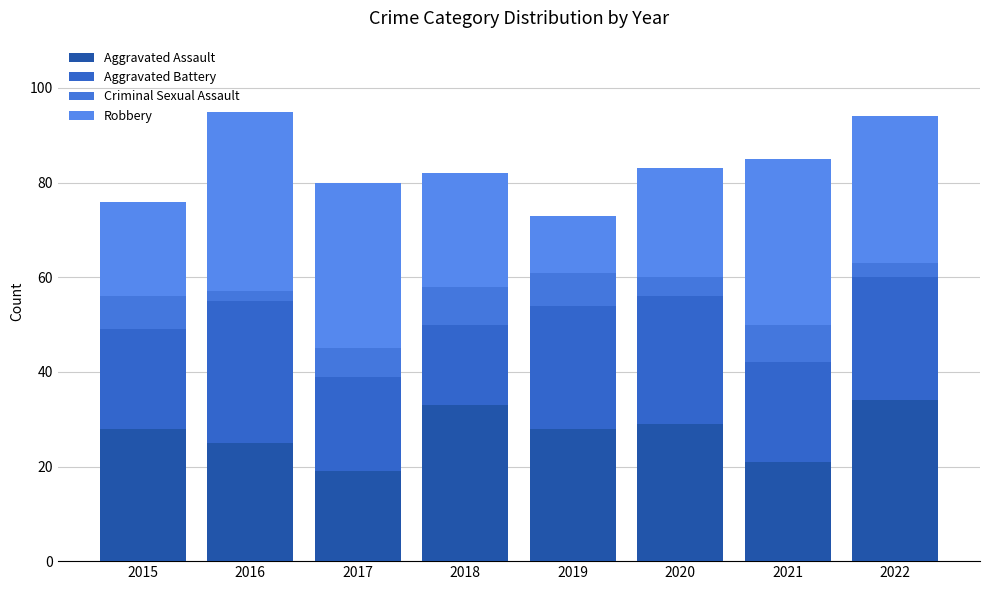

The value of Aggravated Assault at 2018 is 54. True or false?

False